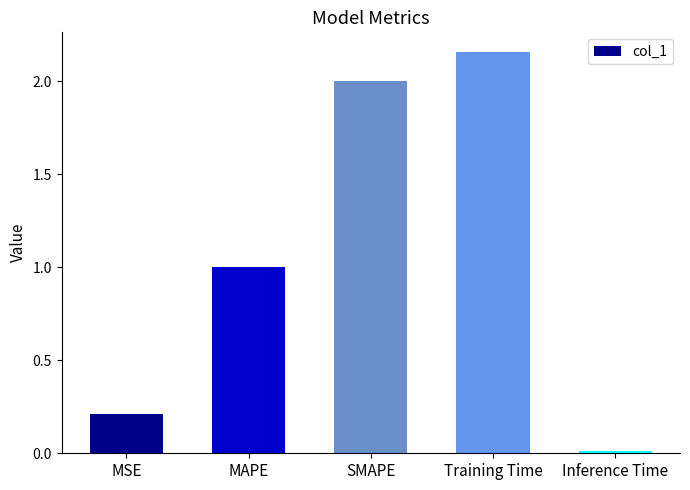

Between Inference Time and SMAPE, which is larger?

SMAPE